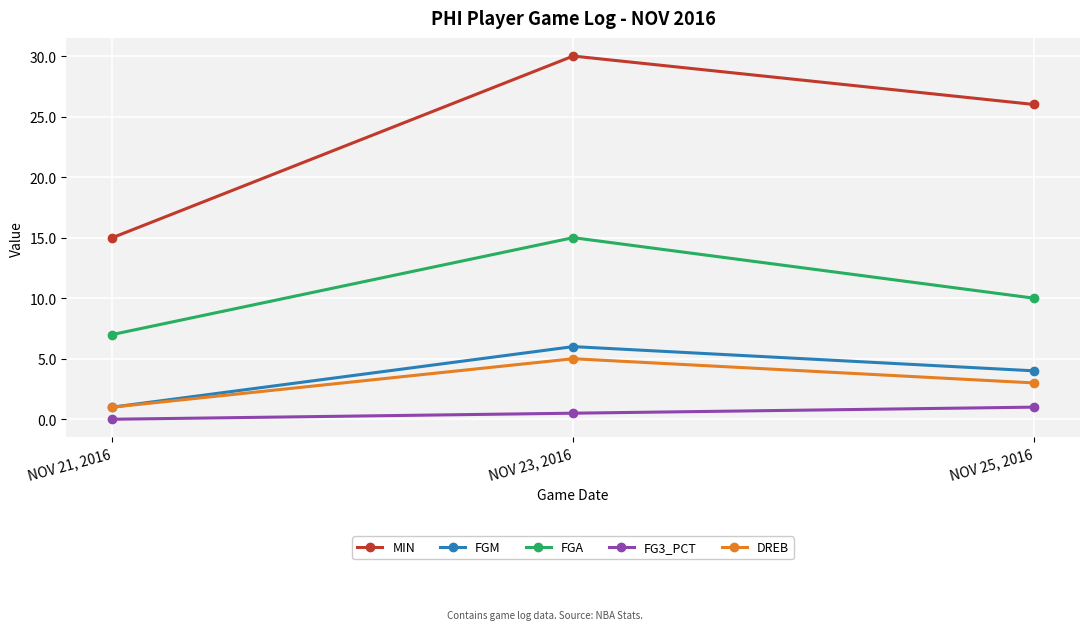

Reading left to right, transcribe all the data shown in this chart.

MIN: NOV 21, 2016=15.0	NOV 23, 2016=30.0	NOV 25, 2016=26.0
FGM: NOV 21, 2016=1.0	NOV 23, 2016=6.0	NOV 25, 2016=4.0
FGA: NOV 21, 2016=7.0	NOV 23, 2016=15.0	NOV 25, 2016=10.0
FG3_PCT: NOV 21, 2016=0.0	NOV 23, 2016=0.5	NOV 25, 2016=1.0
DREB: NOV 21, 2016=1.0	NOV 23, 2016=5.0	NOV 25, 2016=3.0